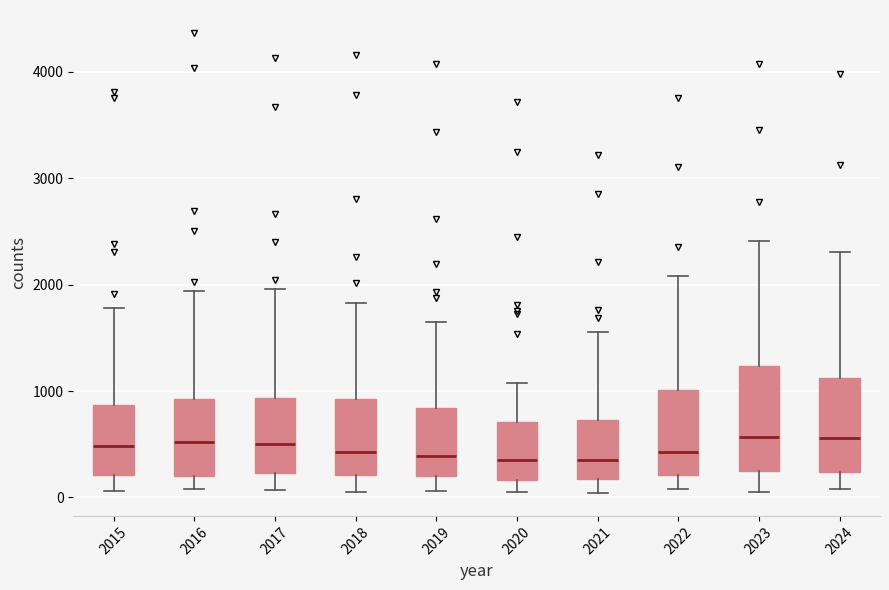

Where does the lower whisker of the box at x = 2019 end on the y-axis? The values are not printed on the chart, so give them approximately, as read against the axis.

100